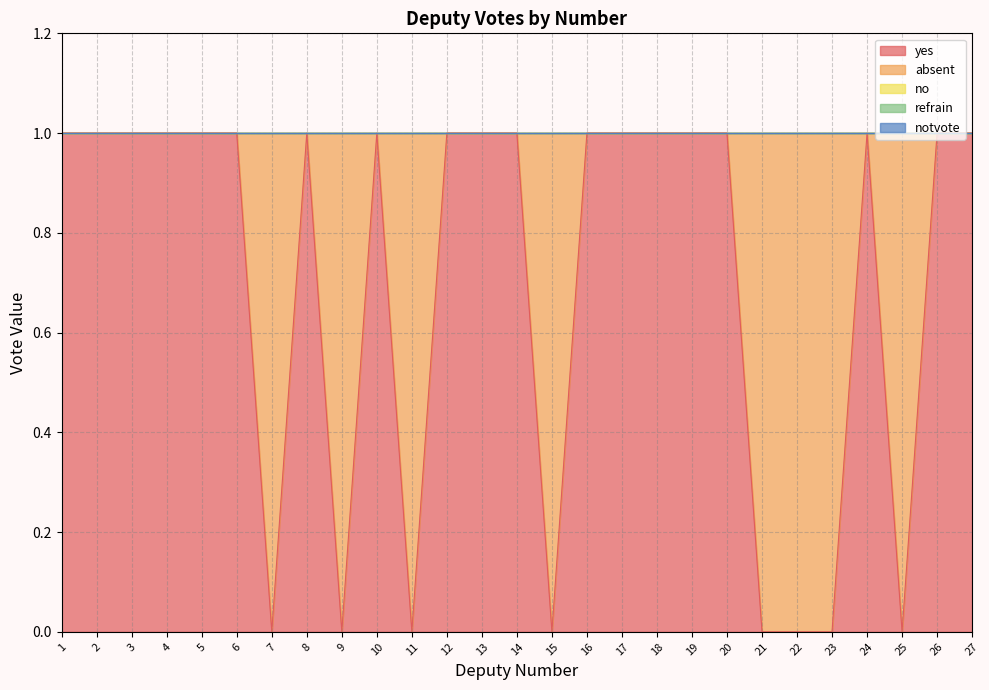

True or false: refrain and no intersect in this chart.

False